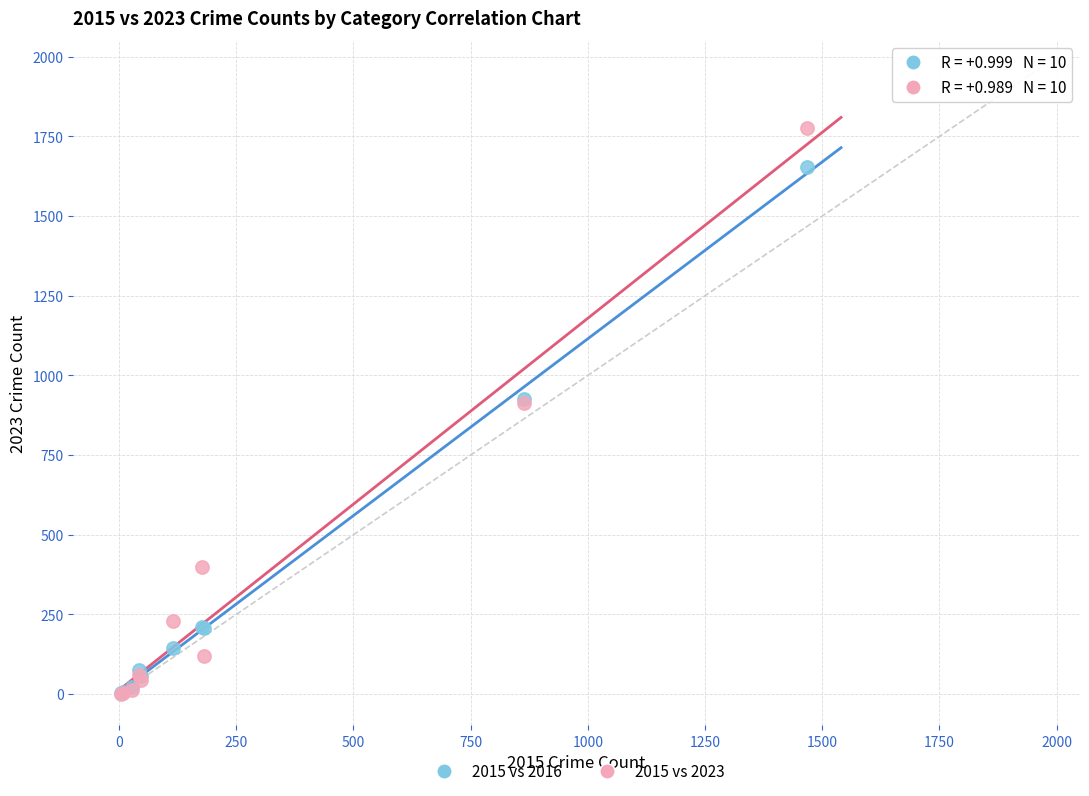

Which series contains the highest Y value?

2015 vs 2023